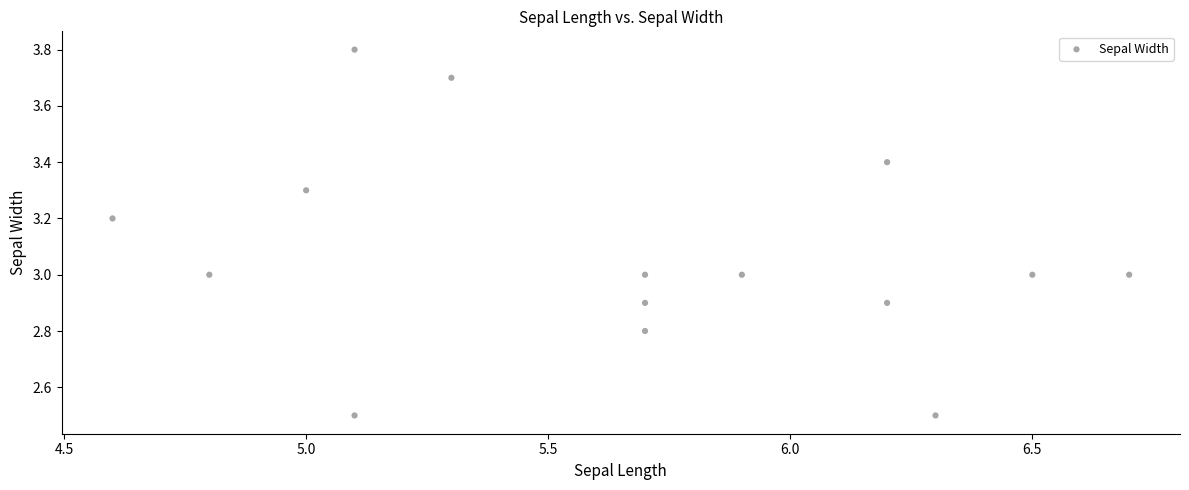

What is the range of X values (max minus min)?

2.1